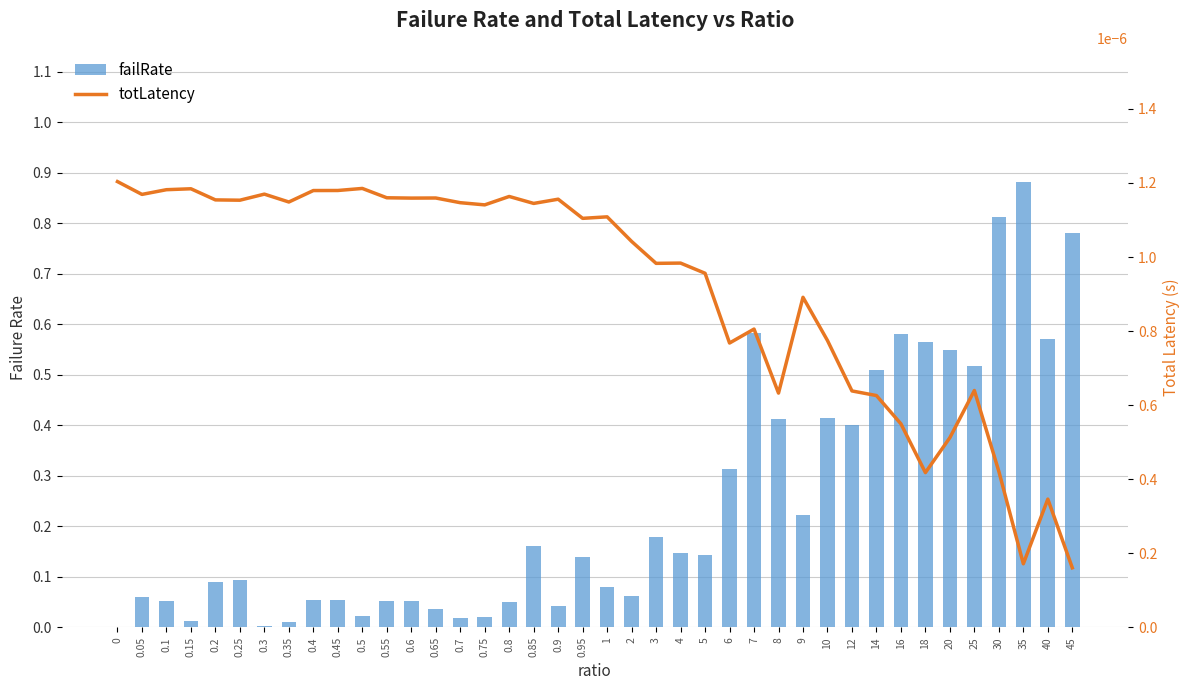

List the series in order of their overall mean, lowest first.

totLatency, failRate